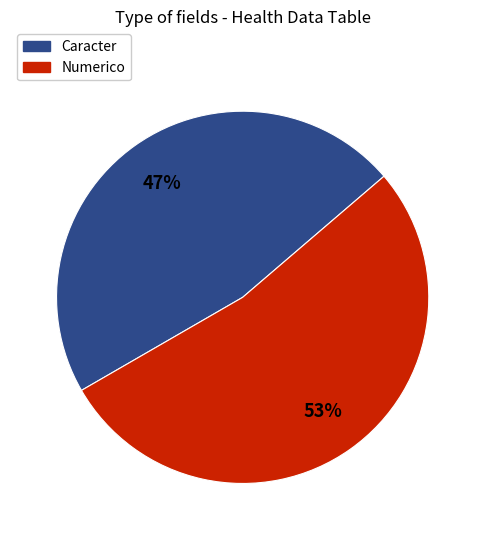

Does Numerico account for over 50% of the chart?

Yes